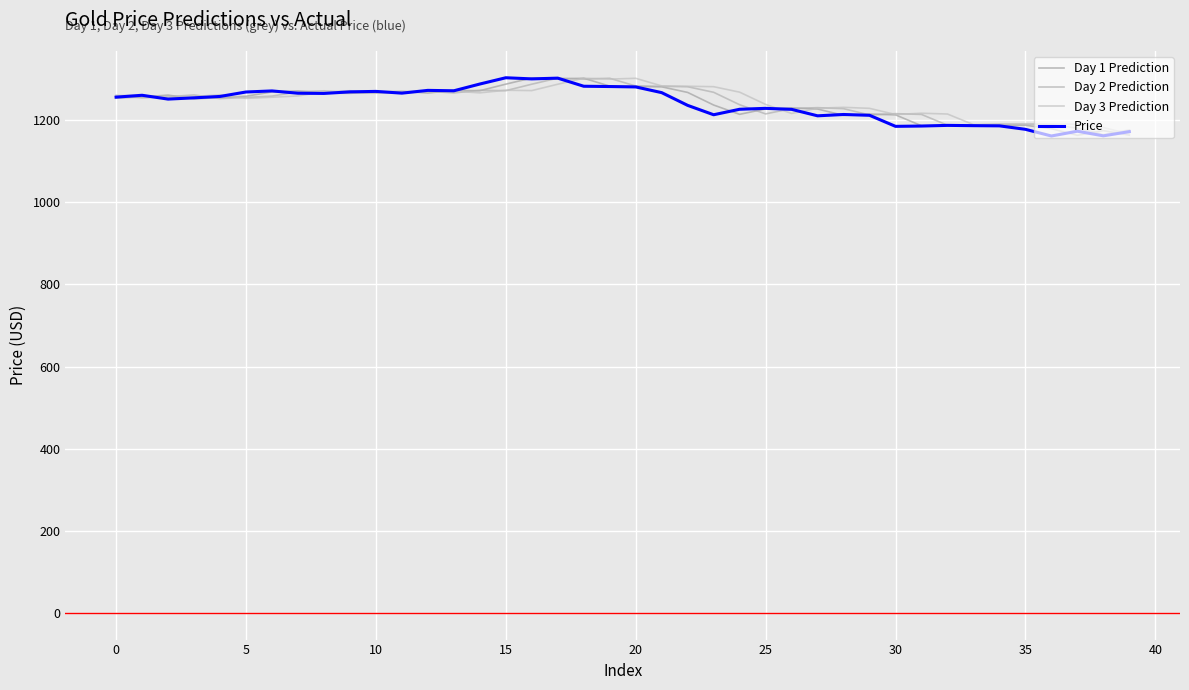

At which label is Day 2 Prediction closest to 1233?

27